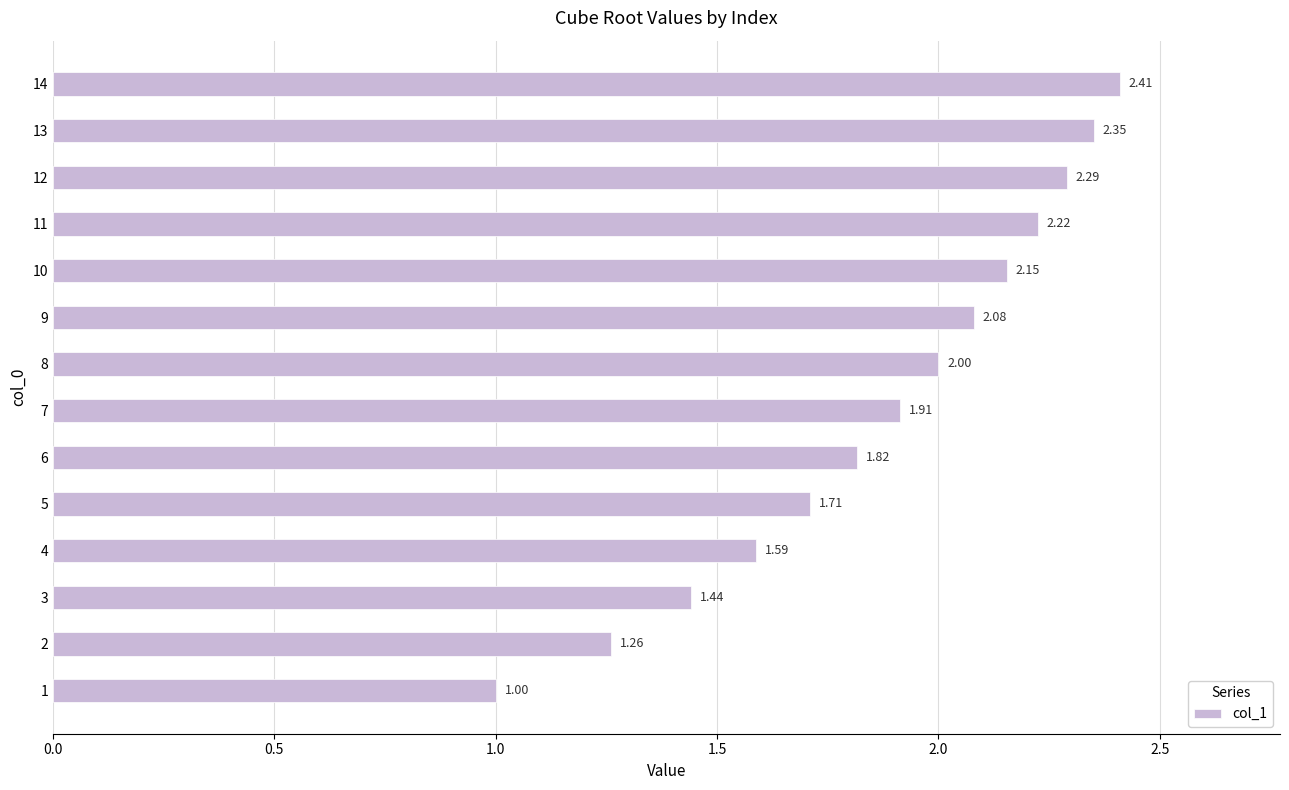

How many values exceed 1?

13